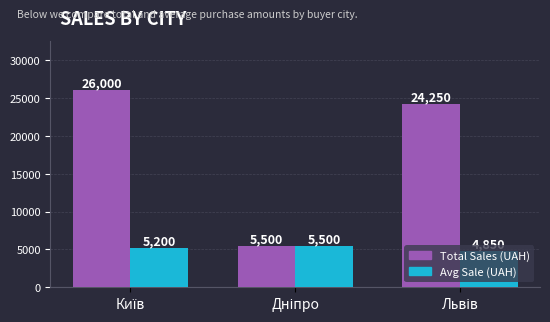

Which series has the widest spread of values?

Total Sales (UAH)